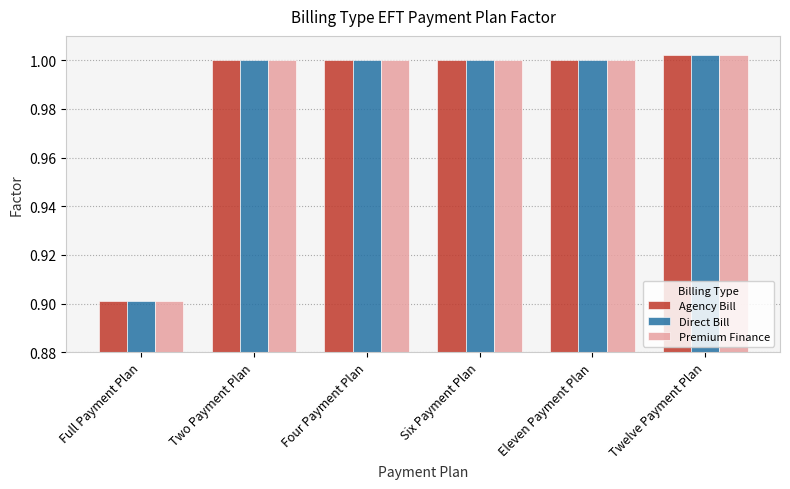

At how many categories does at least one series exceed 0?

6